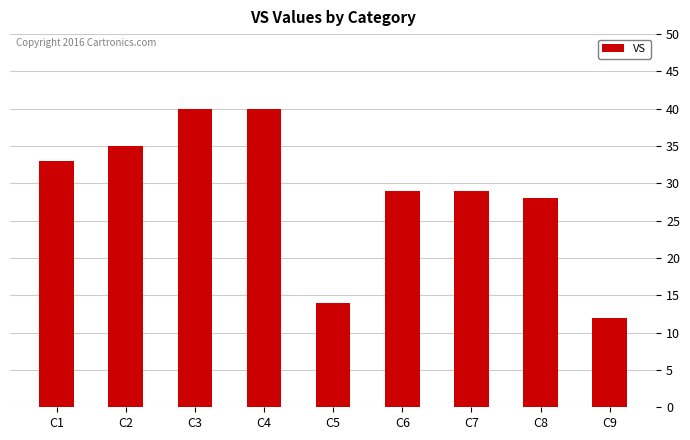

The chart shows a value of 8 at C5. True or false?

False